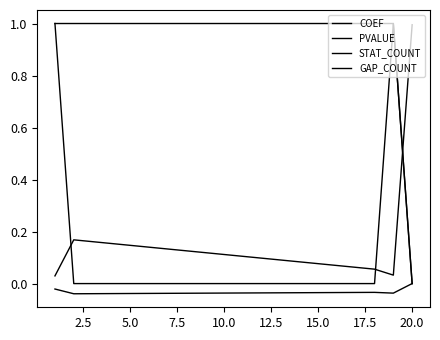

How many lines are shown in the chart?

4